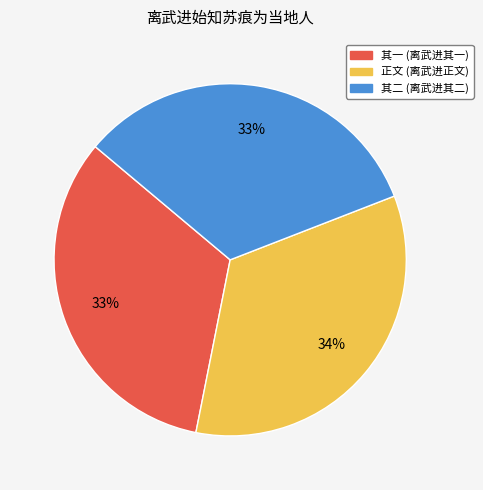

What is the ratio of the value at 其二 (离武进其二) to the value at 其一 (离武进其一)?

1.0